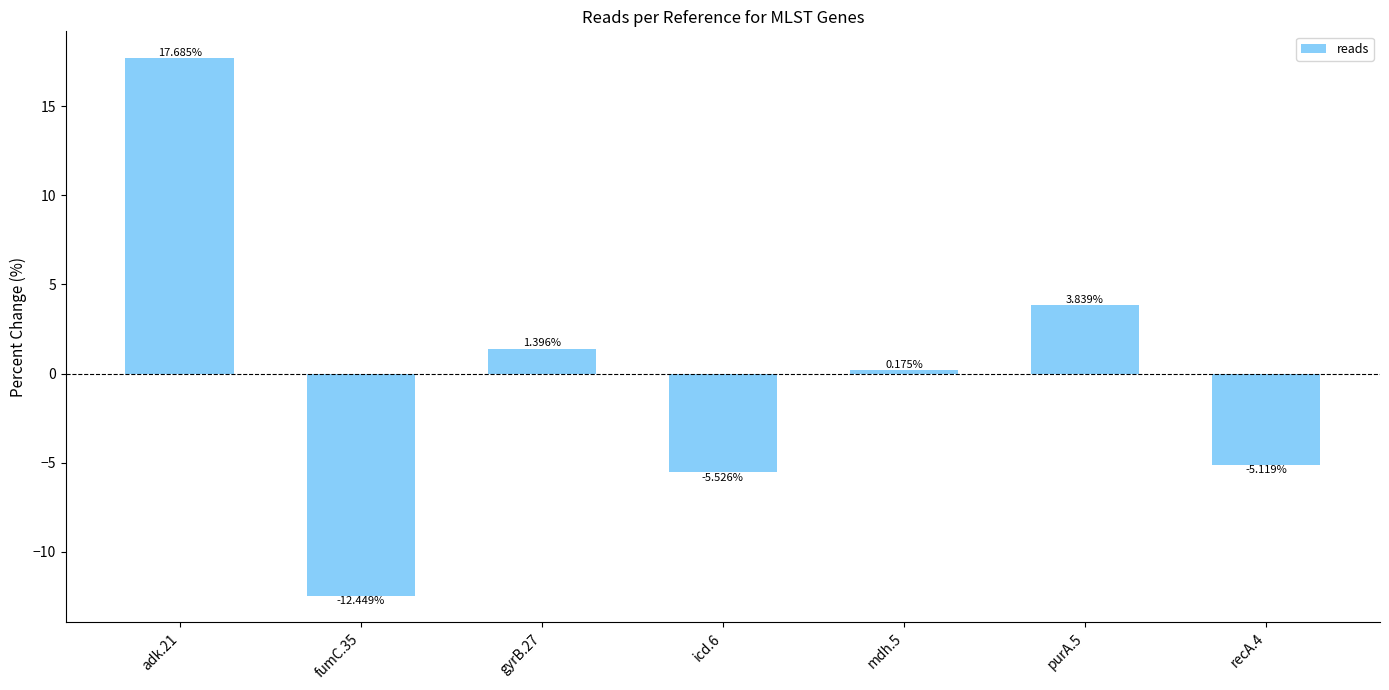

Rank the categories by value from lowest to highest.

fumC.35, icd.6, recA.4, mdh.5, gyrB.27, purA.5, adk.21